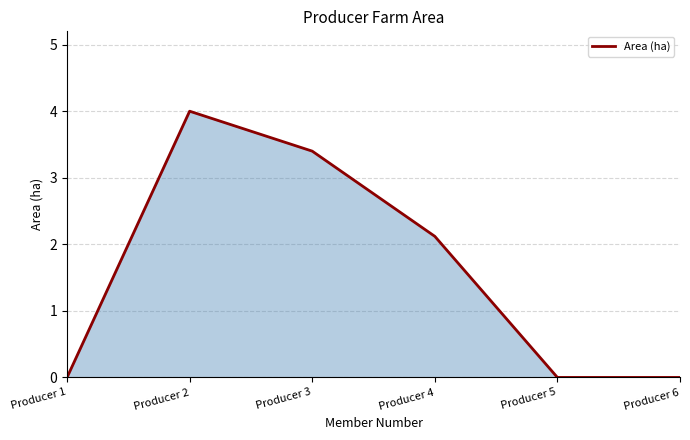

How many values are below 2?

3